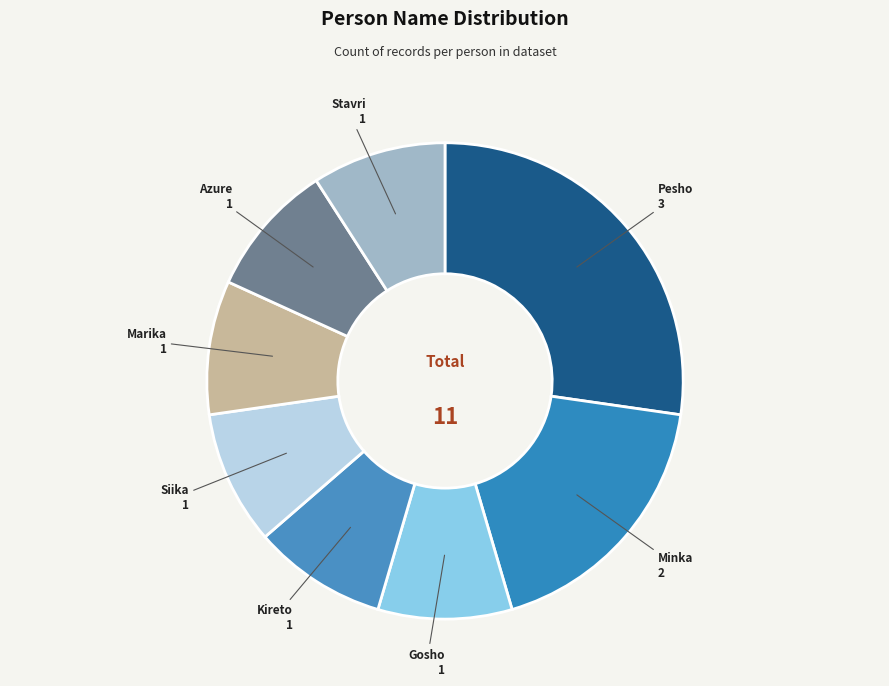

How many slices are in this pie chart?

8